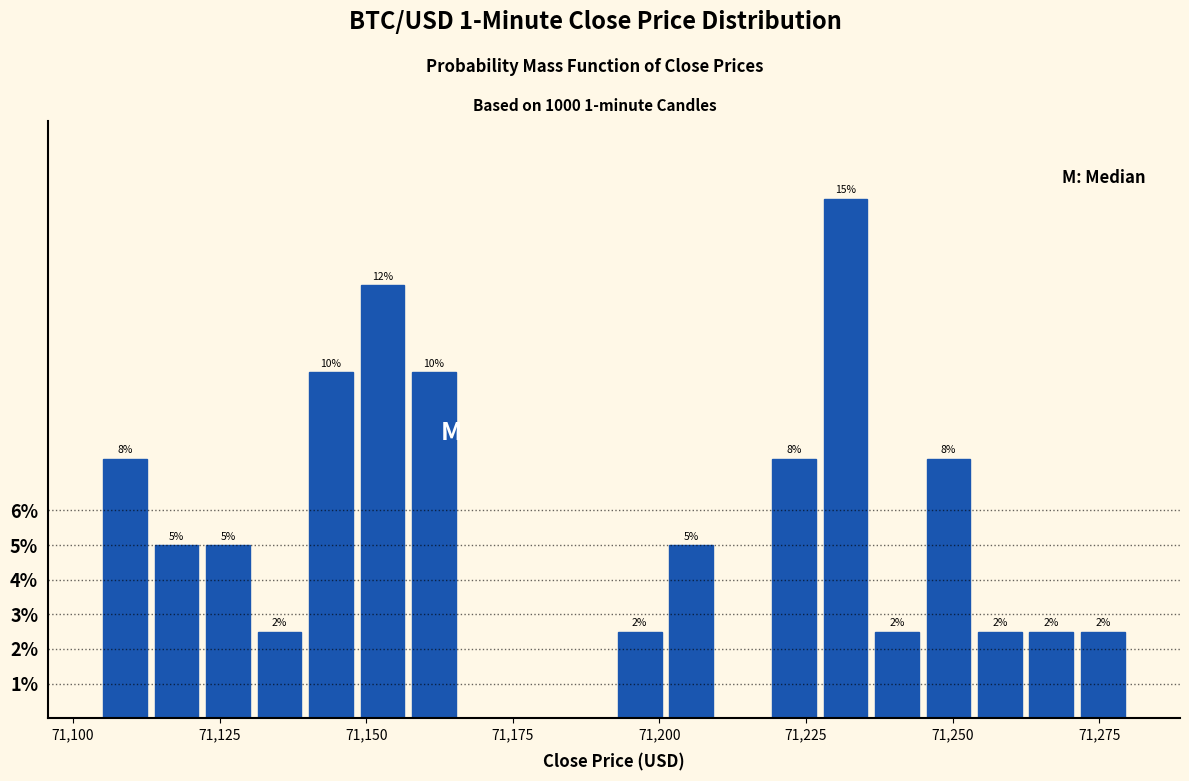

Around what value on the x-axis is the tallest bar? Give the approximate position of its centre, as read against the axis.

71230